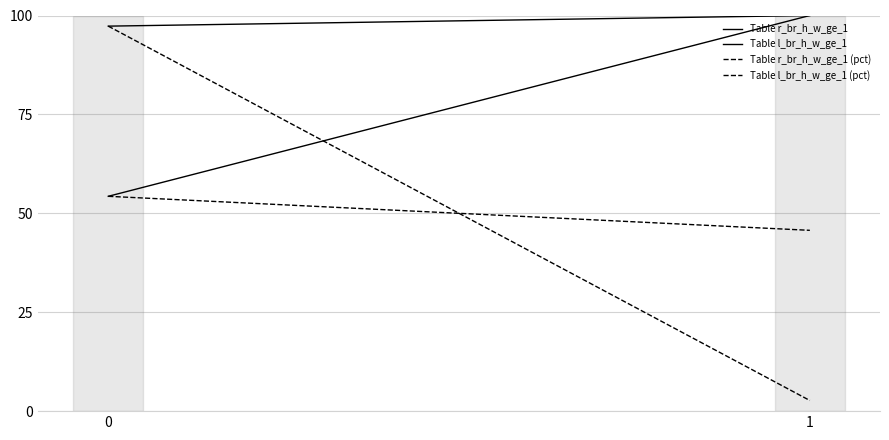

Reading left to right, transcribe all the data shown in this chart.

Table r_br_h_w_ge_1: 54.3	100.0
Table l_br_h_w_ge_1: 97.3	100.0
Table r_br_h_w_ge_1 (pct): 54.3	45.7
Table l_br_h_w_ge_1 (pct): 97.3	2.7